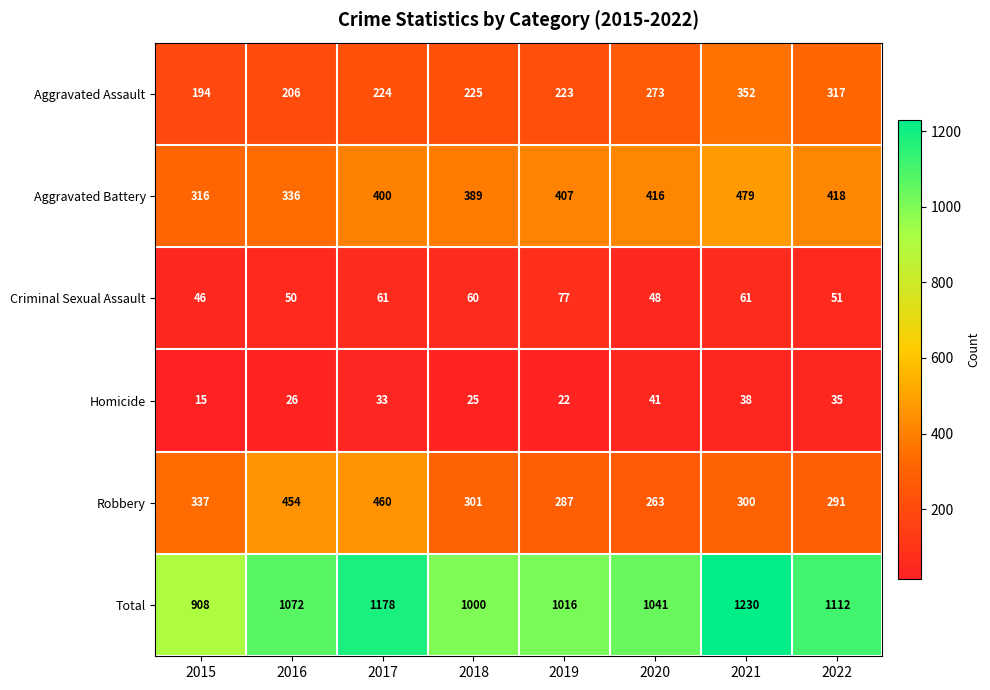

At which category is the sum across all series the highest?

2021